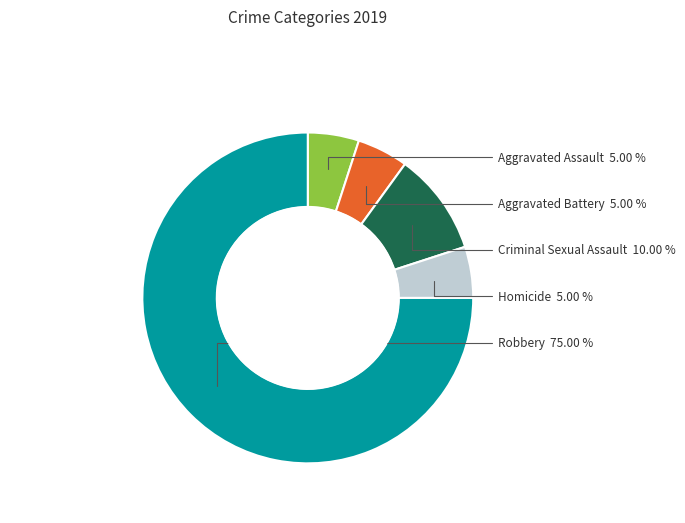

What percentage do Aggravated Battery and Robbery together represent?

80.0%